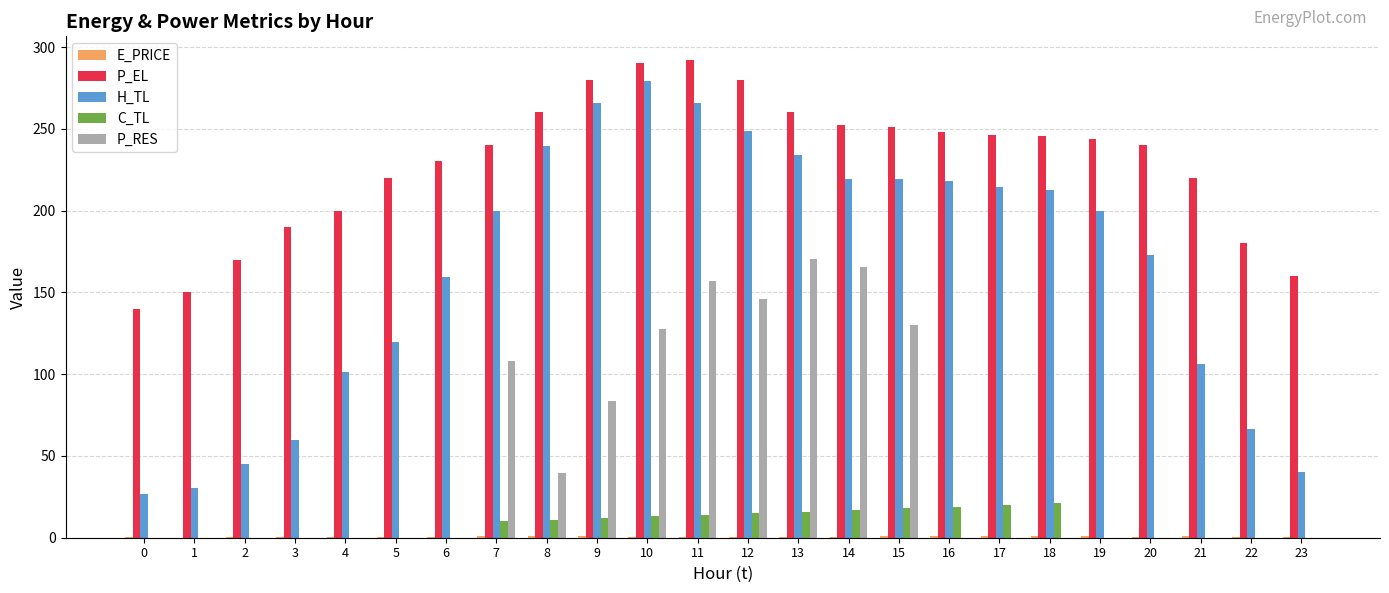

Is the value of C_TL at 22 greater than the value of P_RES at 8?

No